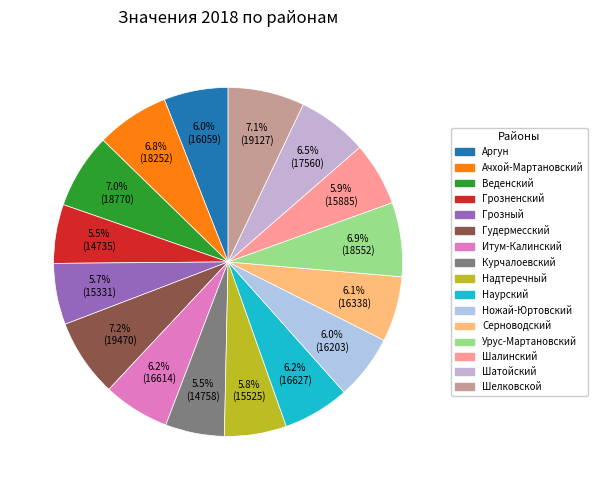

What is the change in value from Наурский to Шалинский?

-741.8